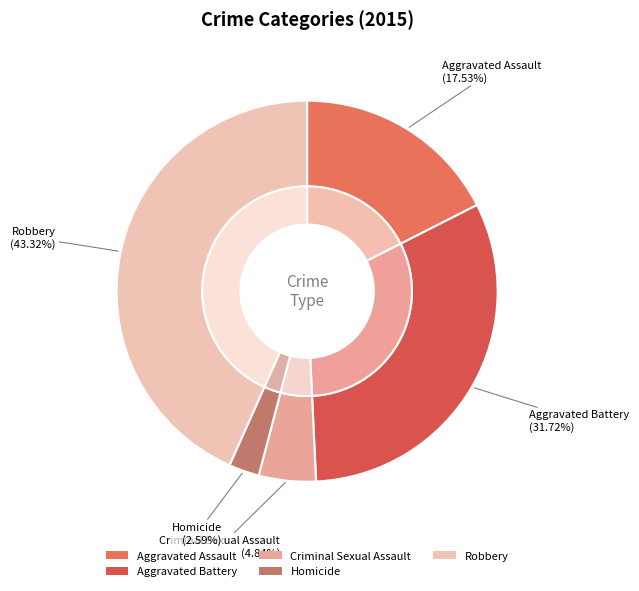

Is it true that Robbery is 58% of the pie?

False